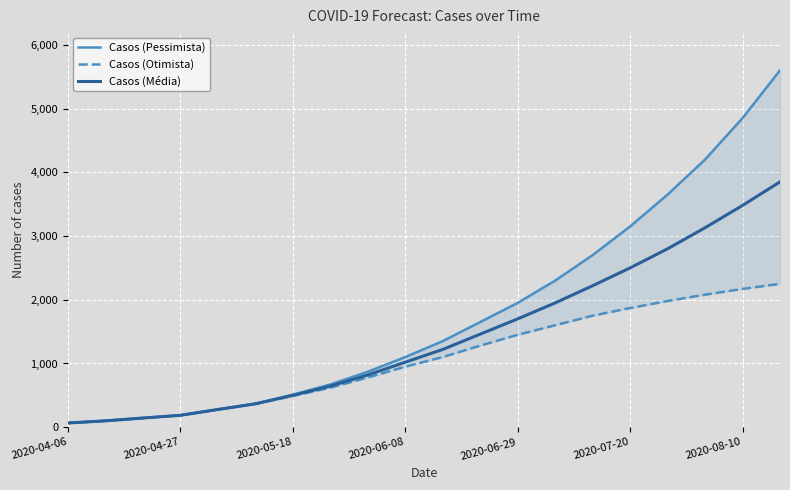

How many categories are shown in the chart?

20